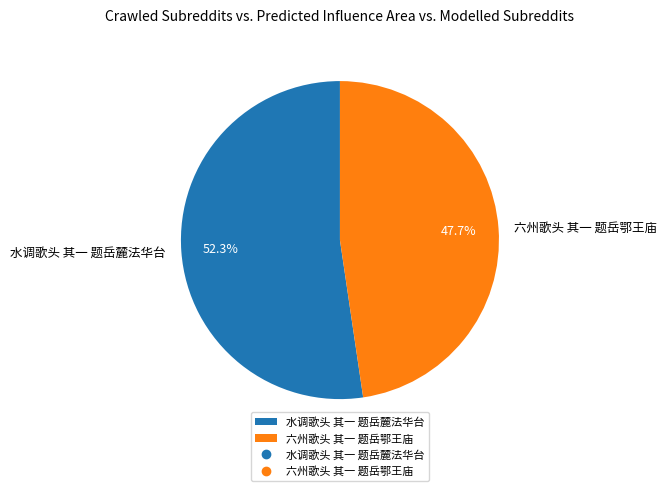

Is it true that 水调歌头 其一 题岳麓法华台 is 62% of the pie?

False